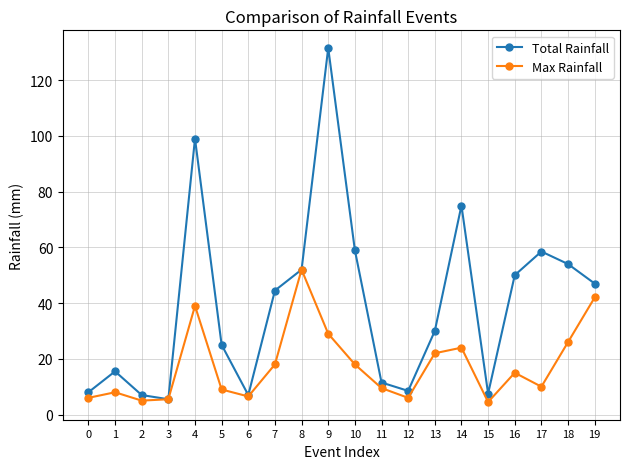

How many lines are shown in the chart?

2